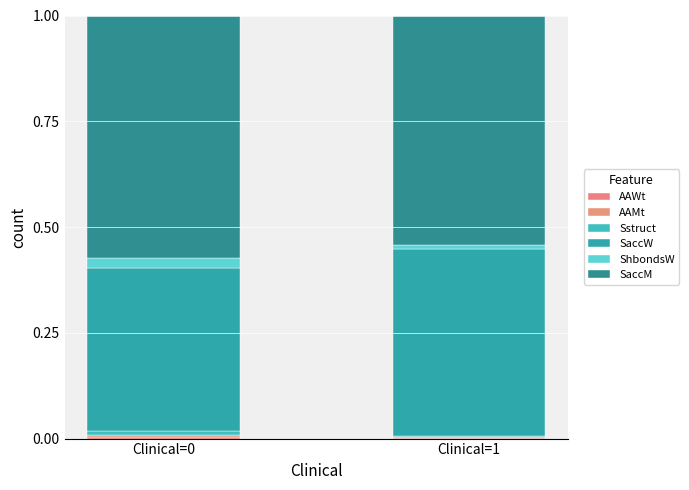

List the series in order of their peak value, lowest first.

AAMt, AAWt, Sstruct, ShbondsW, SaccW, SaccM